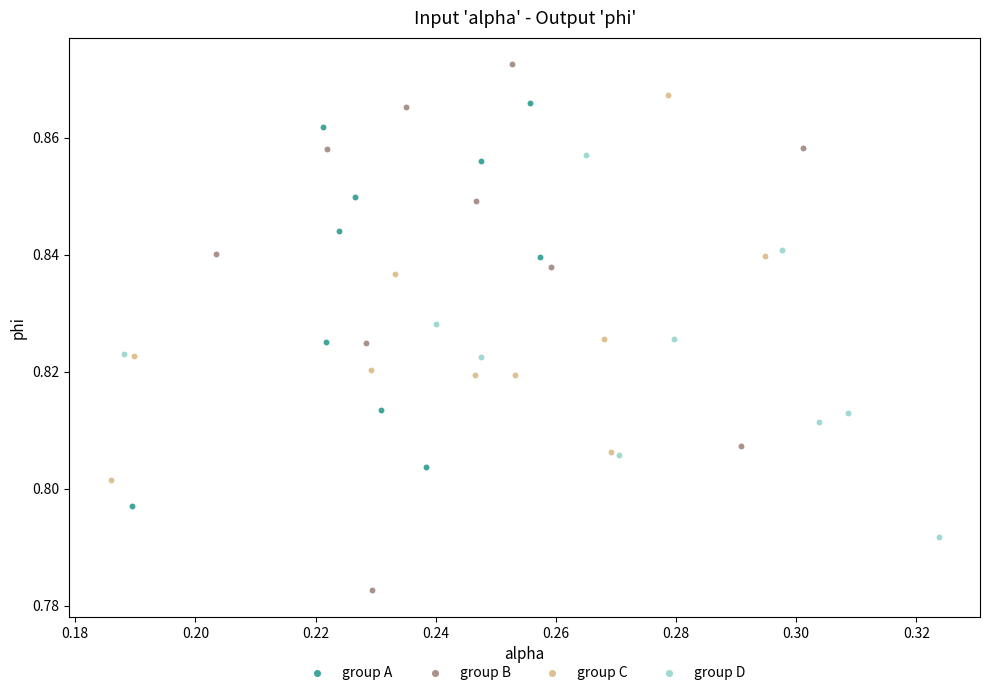

Which series reaches the maximum Y coordinate?

group B